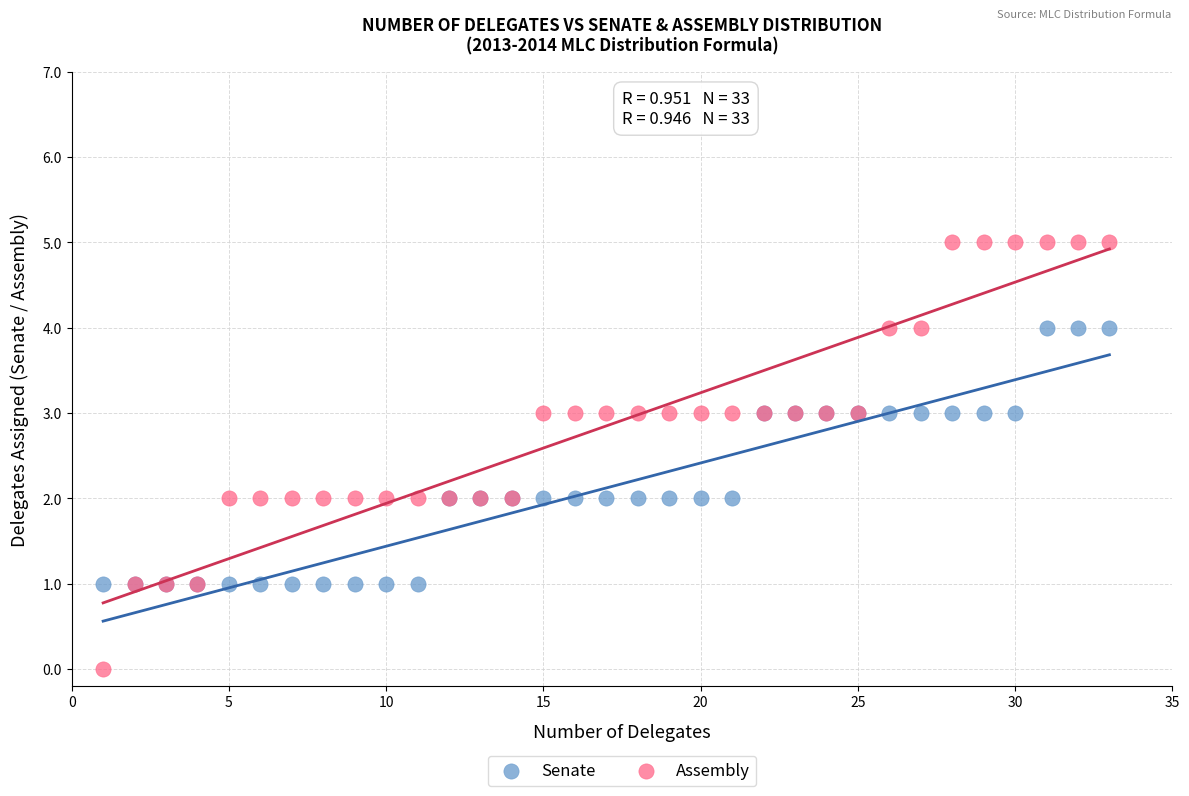

What are all the series names shown in the legend?

Senate, Assembly